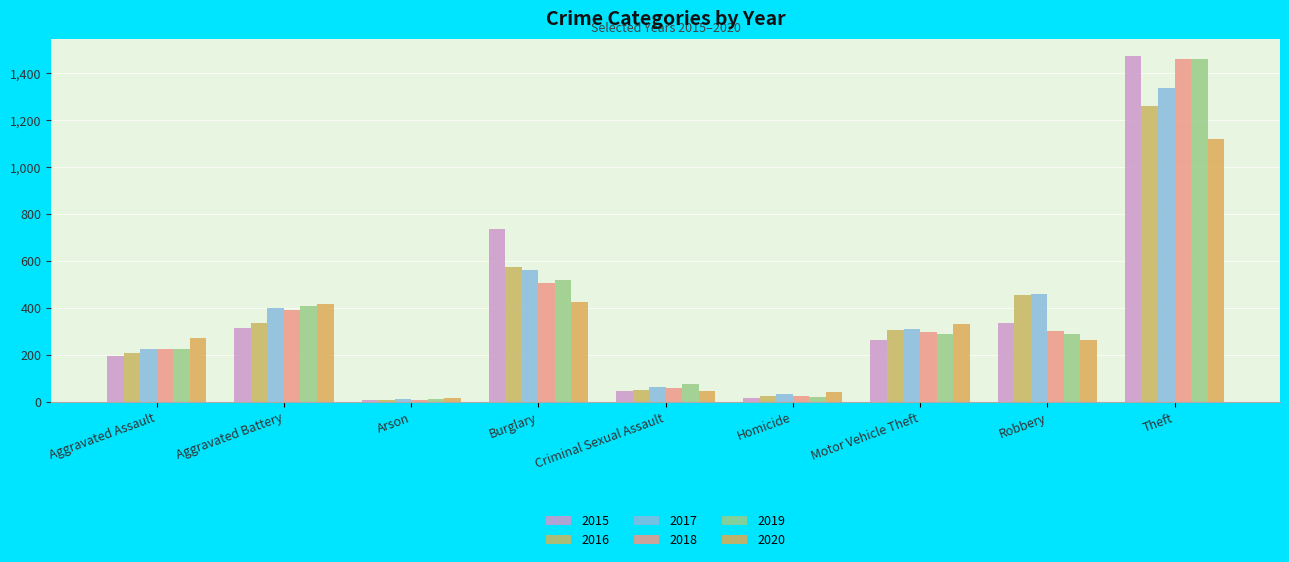

The value of 2020 at Burglary is 425. True or false?

True